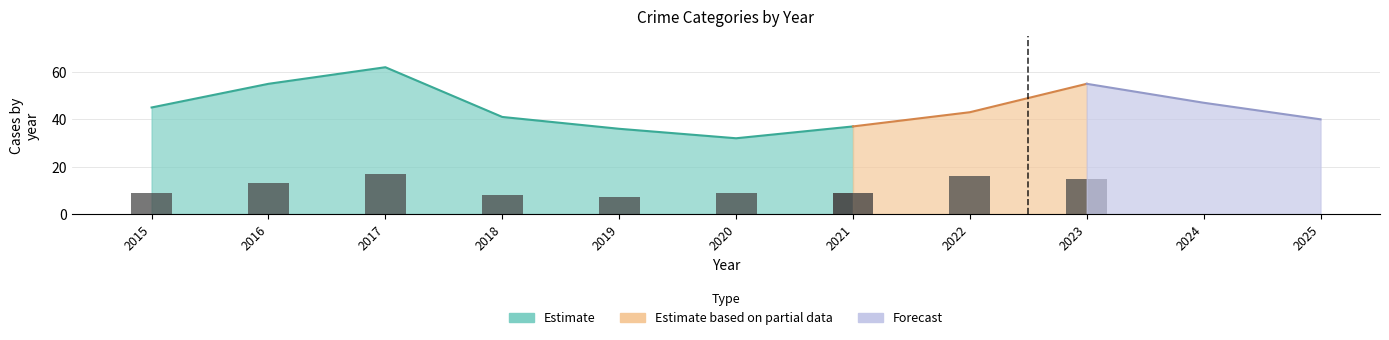

Which category has the lowest value across all series?

2019